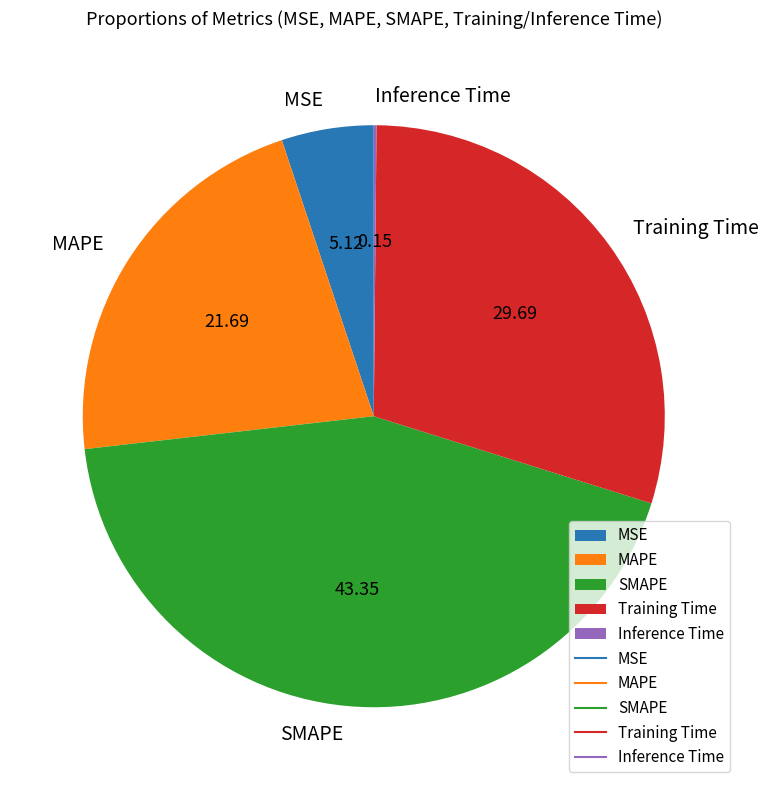

What is the largest slice in the pie chart?

SMAPE